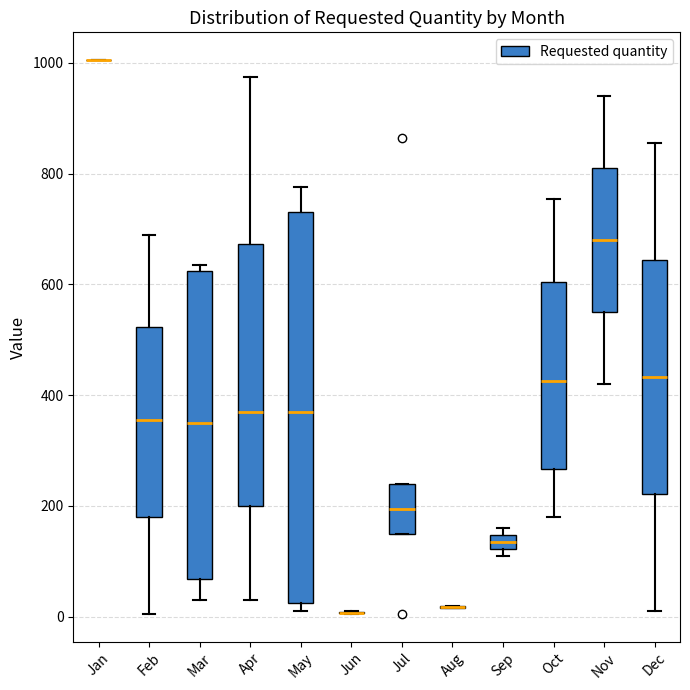

Comparing the boxes themselves (not the whiskers), which one is the tallest?

May